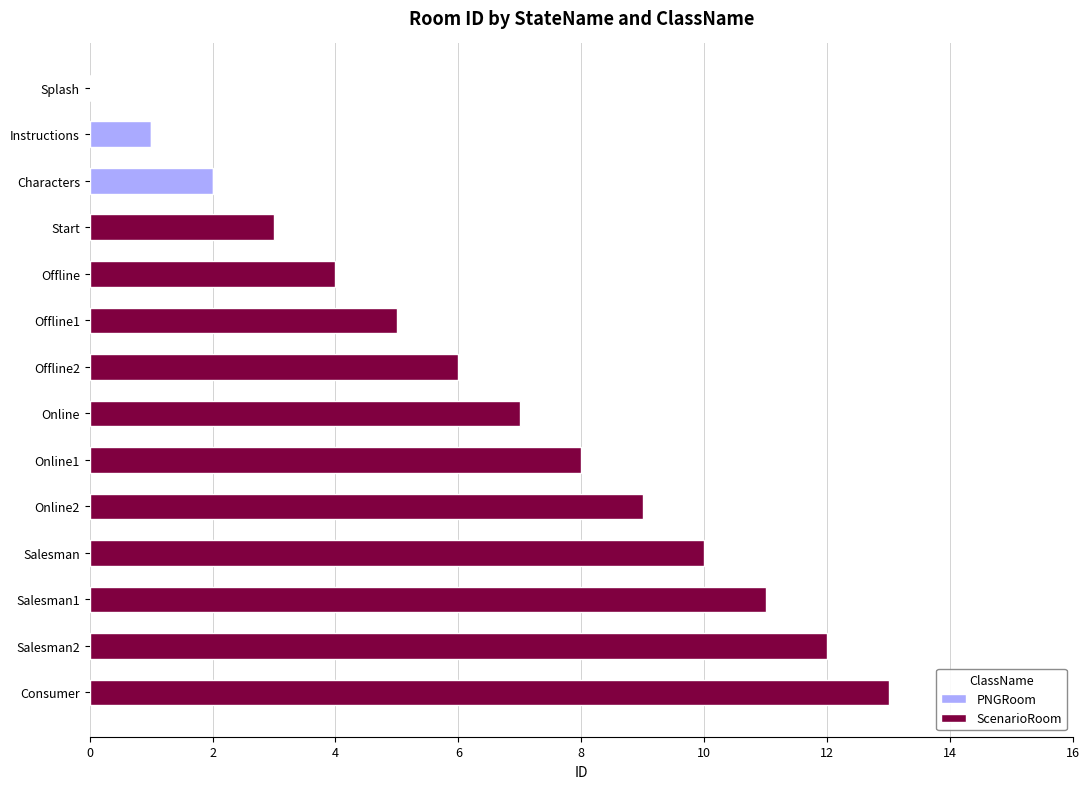

At which category is the sum across all series the highest?

Consumer